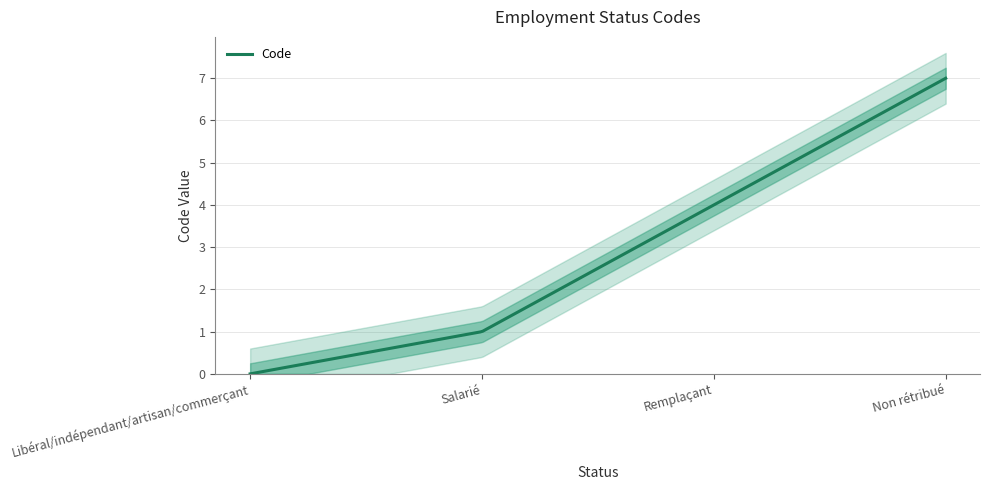

The value at Remplaçant is 4. True or false?

True